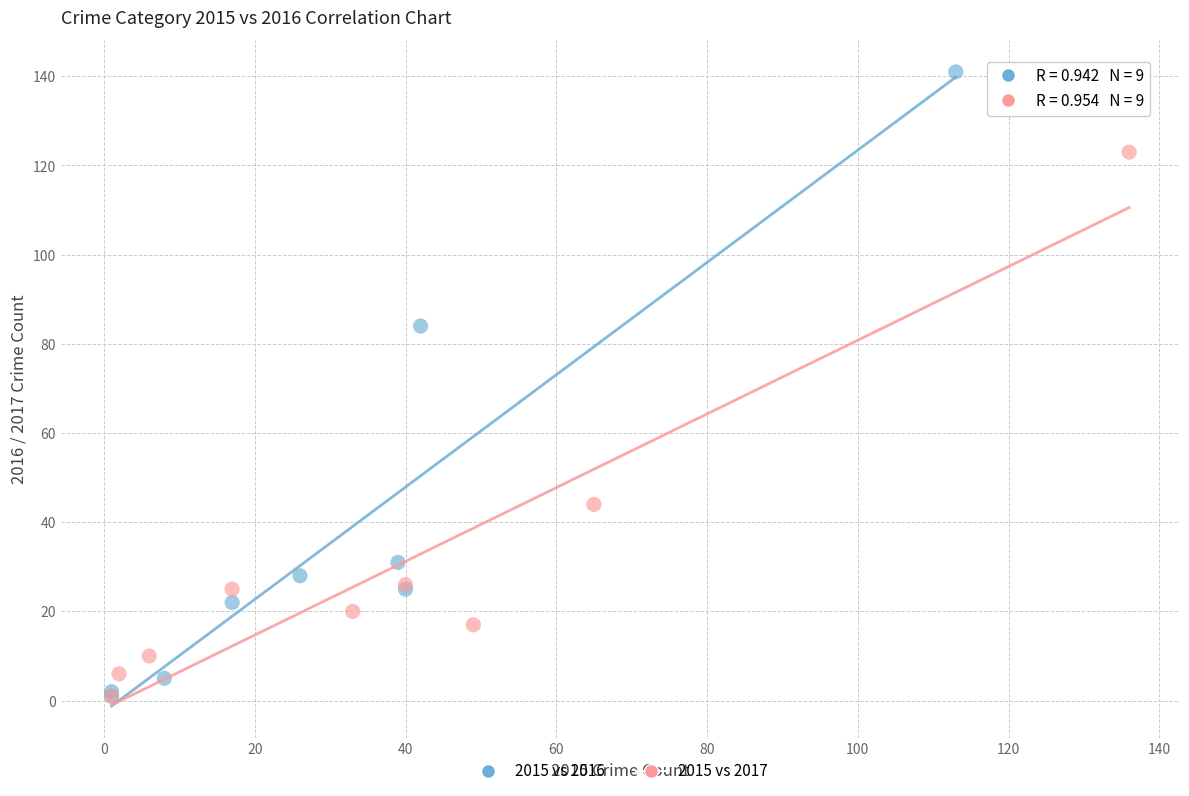

Which series has the largest Y range (max minus min)?

2015 vs 2016